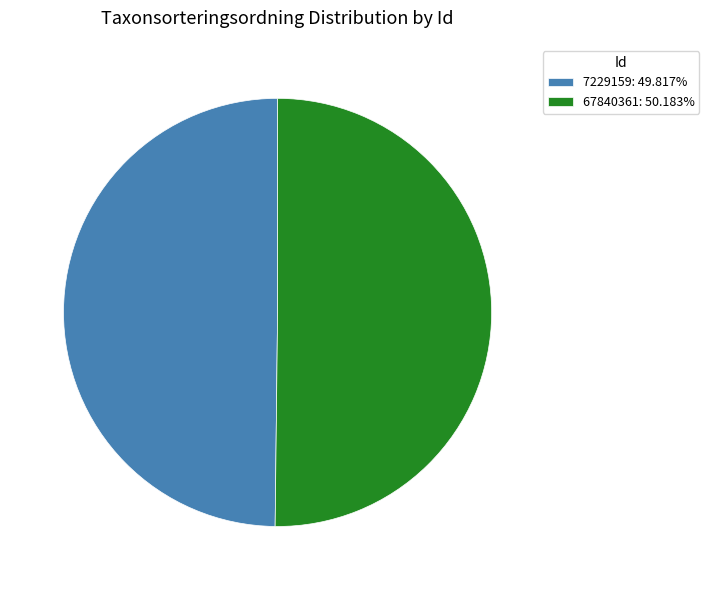

What is the ratio of the value at 67840361: 50.183% to the value at 7229159: 49.817%?

1.0